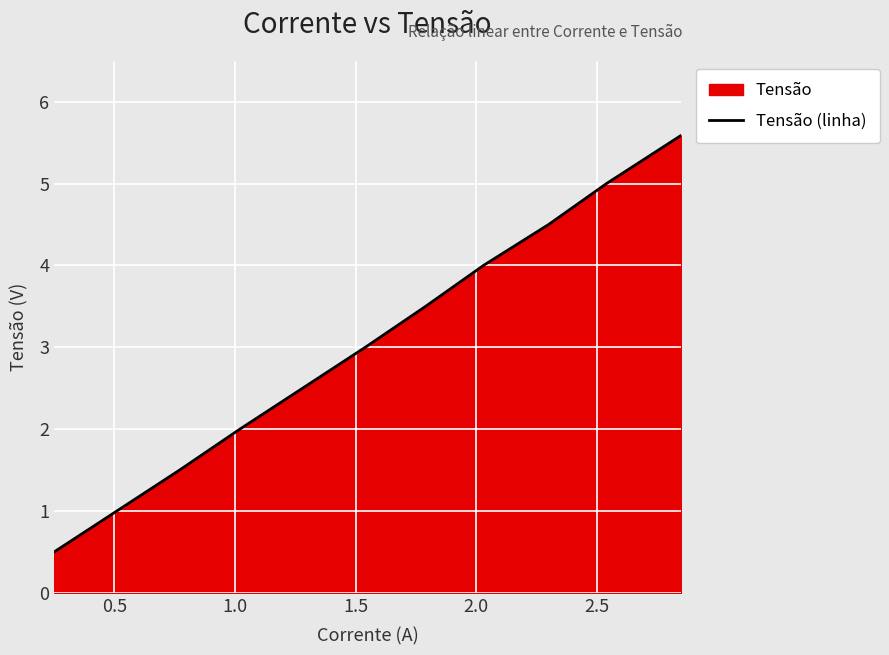

What is the maximum value shown in the chart?

5.6